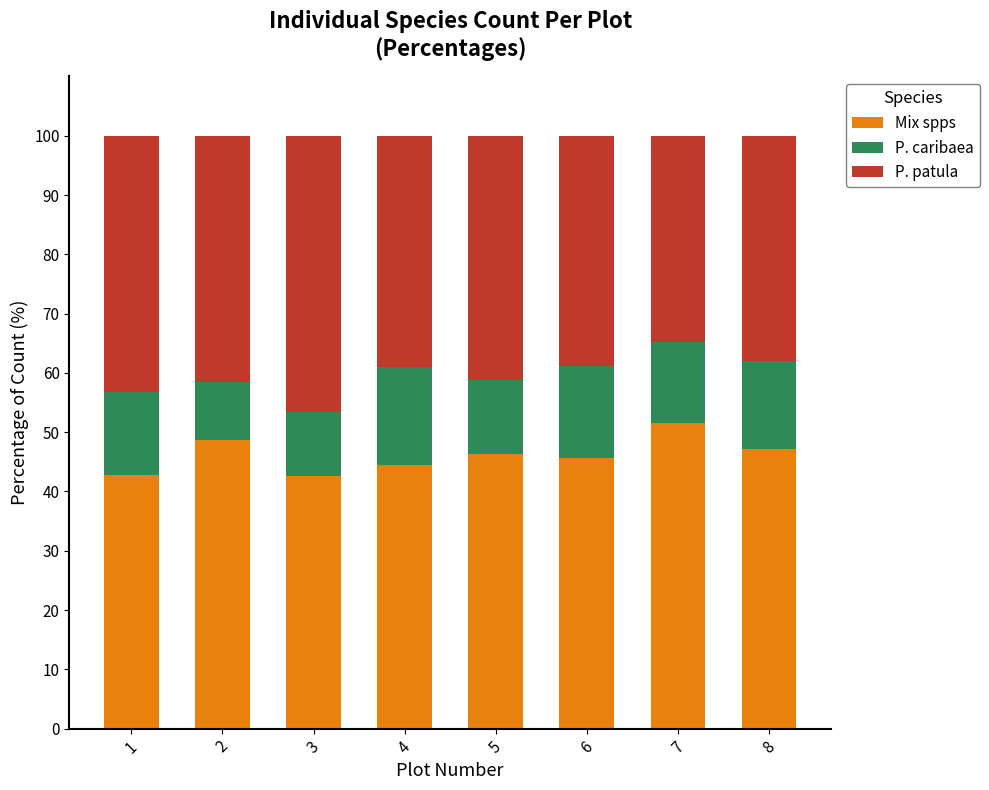

The Mix spps series shows 29.2 at 3. True or false?

False